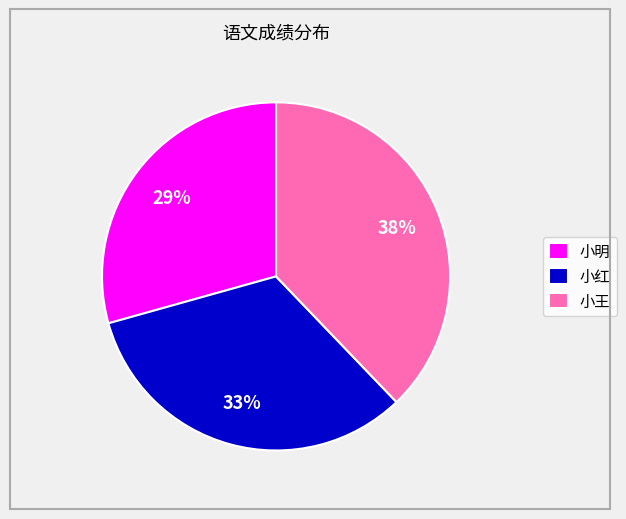

Do 小王 and 小红 together represent more than half of the pie?

Yes